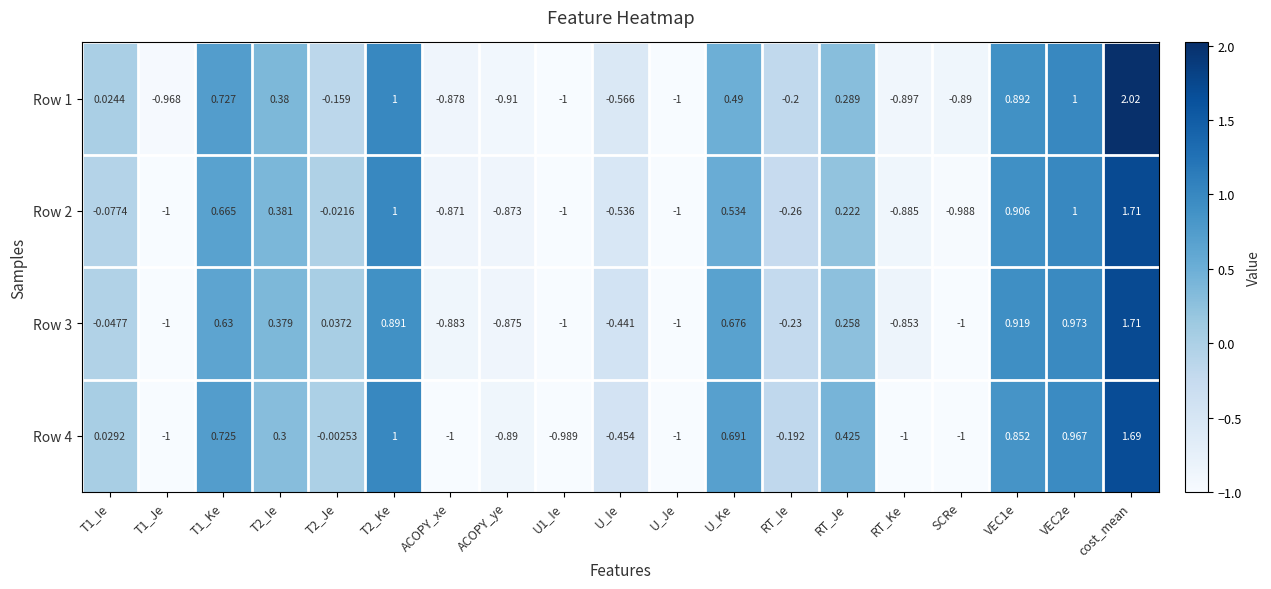

Which category has the highest value across all series?

cost_mean